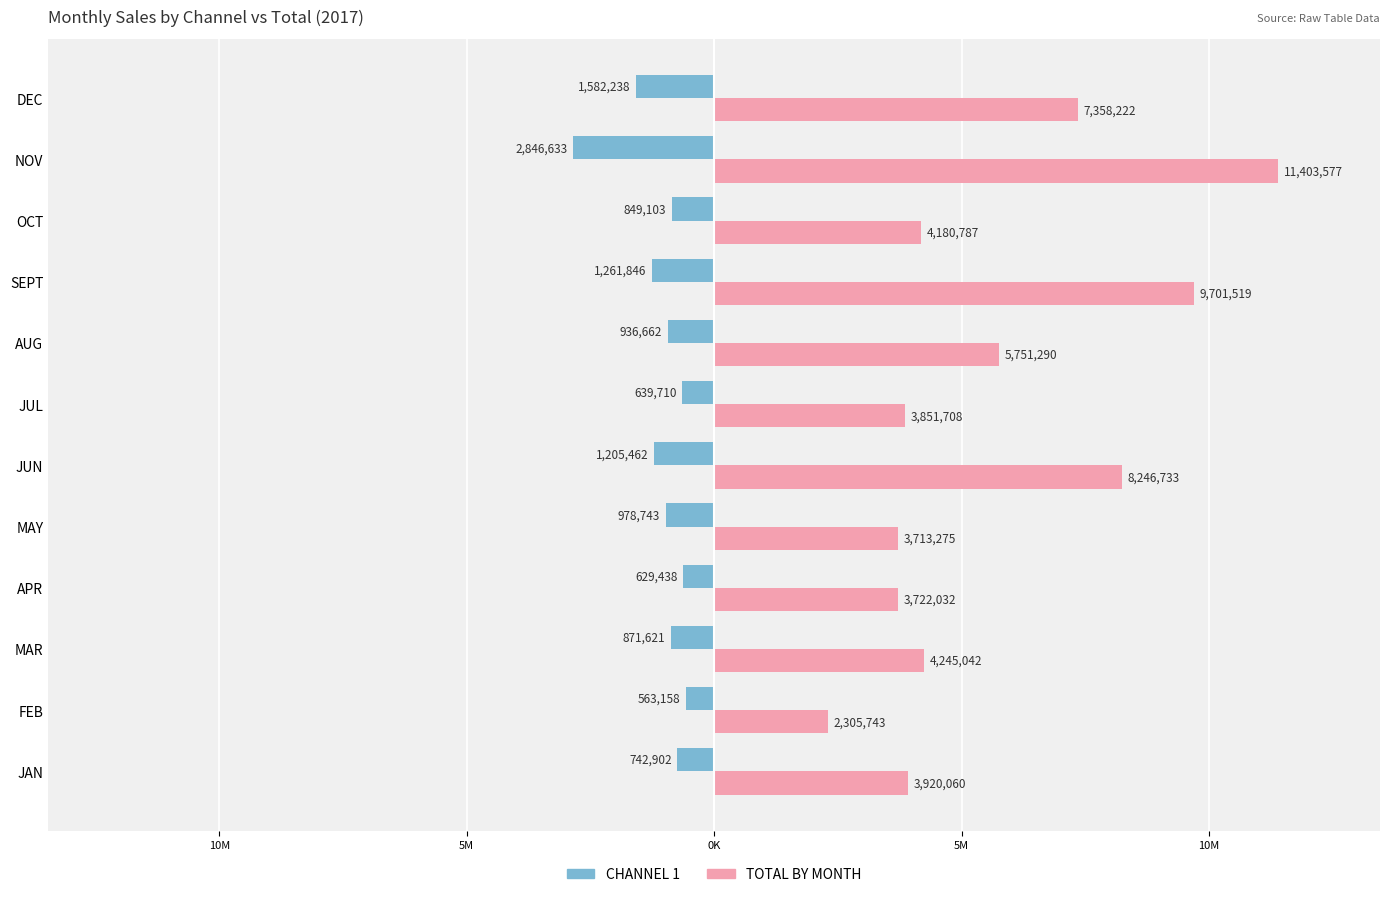

What are all the series names shown in the legend?

CHANNEL 1, TOTAL BY MONTH